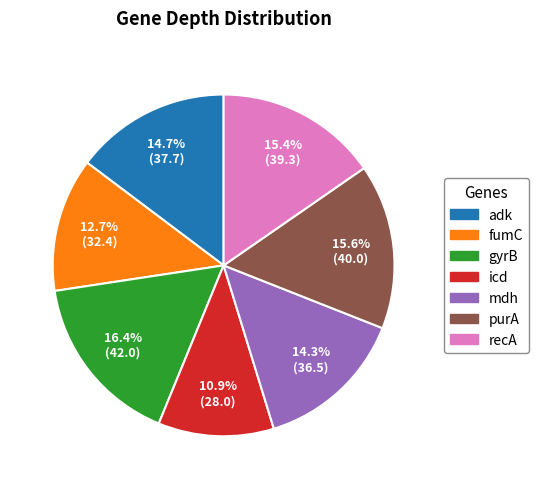

Is it true that adk is 29% of the pie?

False